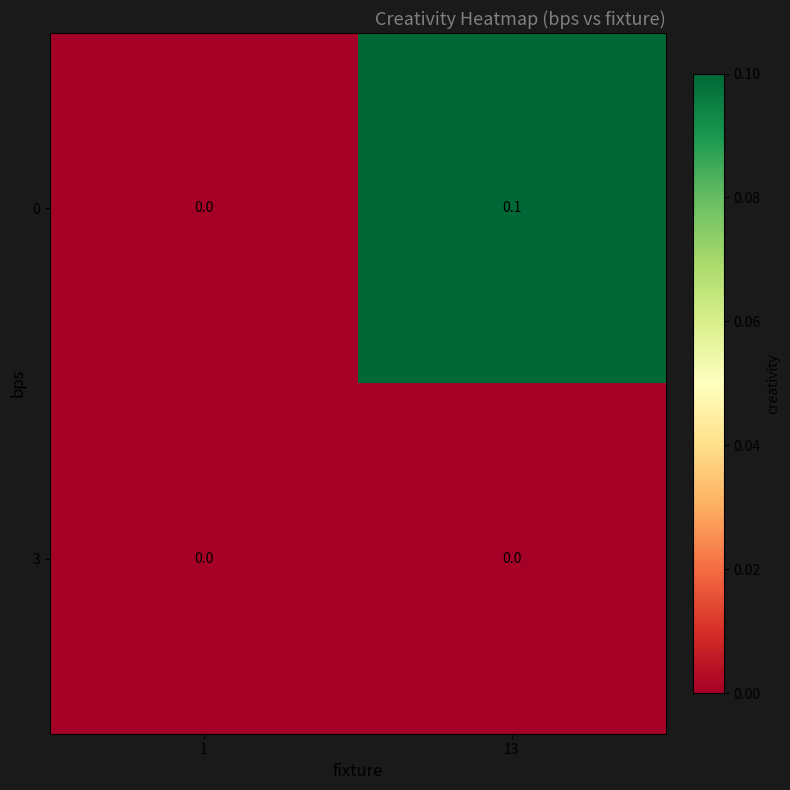

True or false: 0 has a value of 0.0 at 1.

True